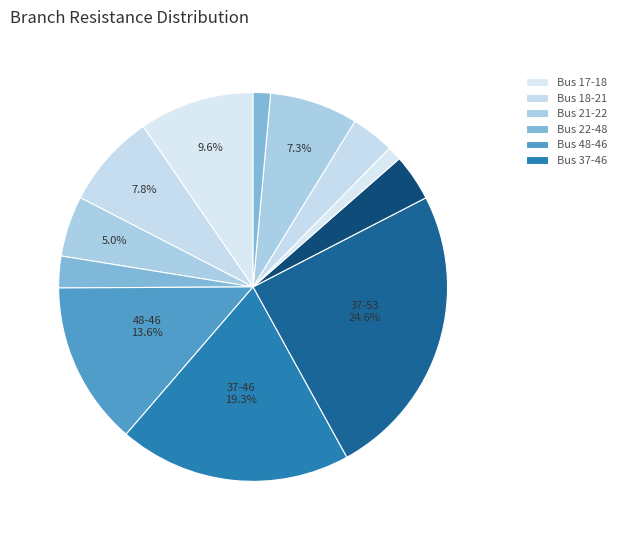

How many segments does this pie chart have?

12